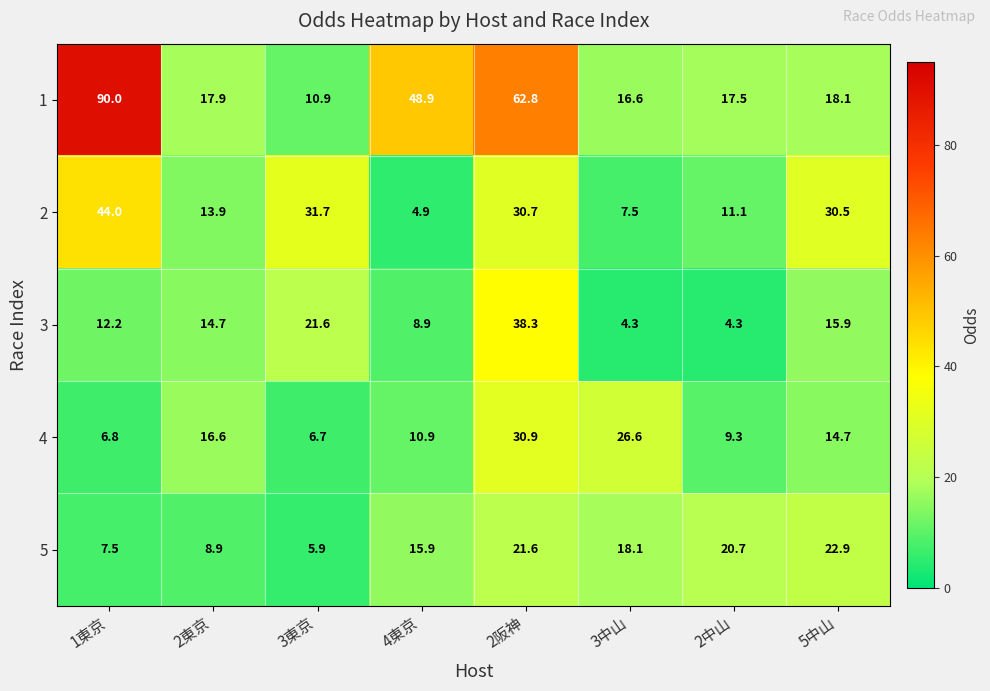

At how many categories does at least one series exceed 23?

6